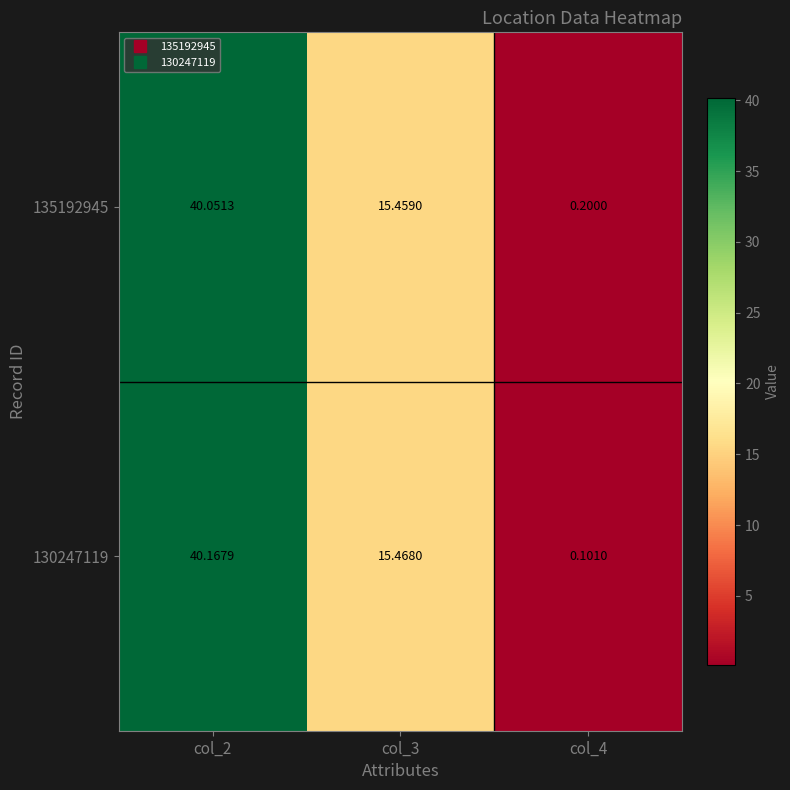

Is the value of 135192945 at col_3 greater than the value of 130247119 at col_4?

Yes